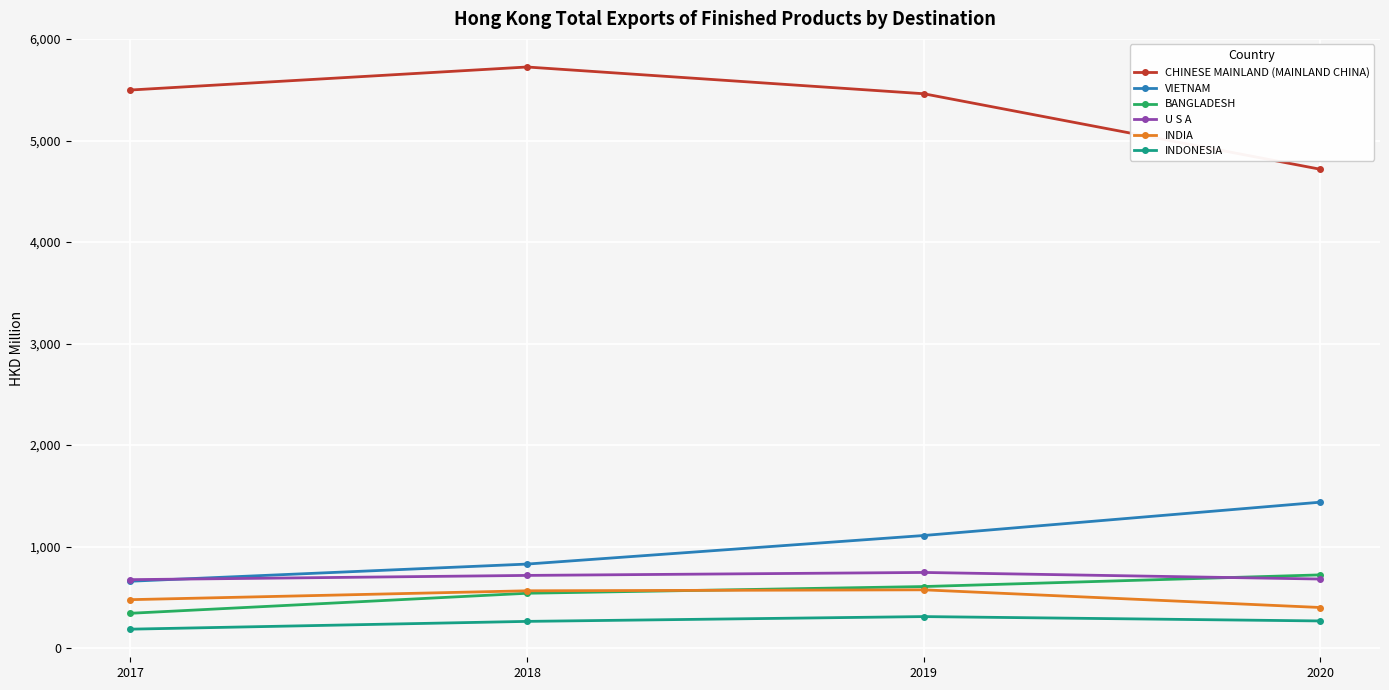

What is the value of the INDONESIA point at the 2nd from the left?

262.7